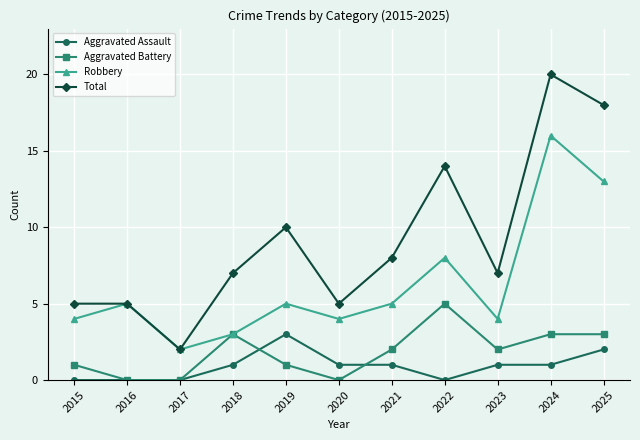

Reading left to right, list all the values displayed in this chart.

Aggravated Assault: 2015=0	2016=0	2017=0	2018=1	2019=3	2020=1	2021=1	2022=0	2023=1	2024=1	2025=2
Aggravated Battery: 2015=1	2016=0	2017=0	2018=3	2019=1	2020=0	2021=2	2022=5	2023=2	2024=3	2025=3
Robbery: 2015=4	2016=5	2017=2	2018=3	2019=5	2020=4	2021=5	2022=8	2023=4	2024=16	2025=13
Total: 2015=5	2016=5	2017=2	2018=7	2019=10	2020=5	2021=8	2022=14	2023=7	2024=20	2025=18